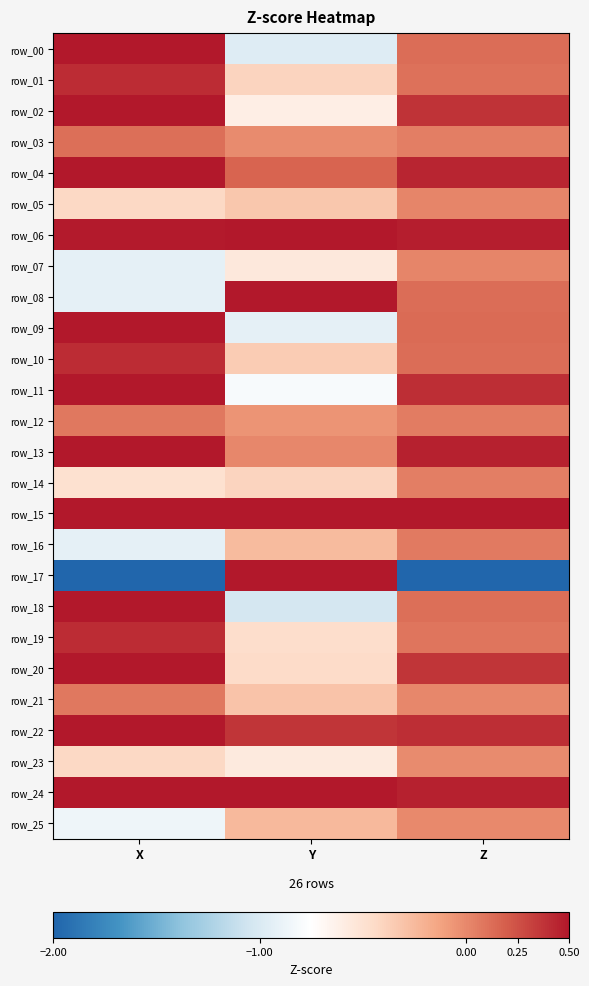

Count the number of categories in the chart.

3